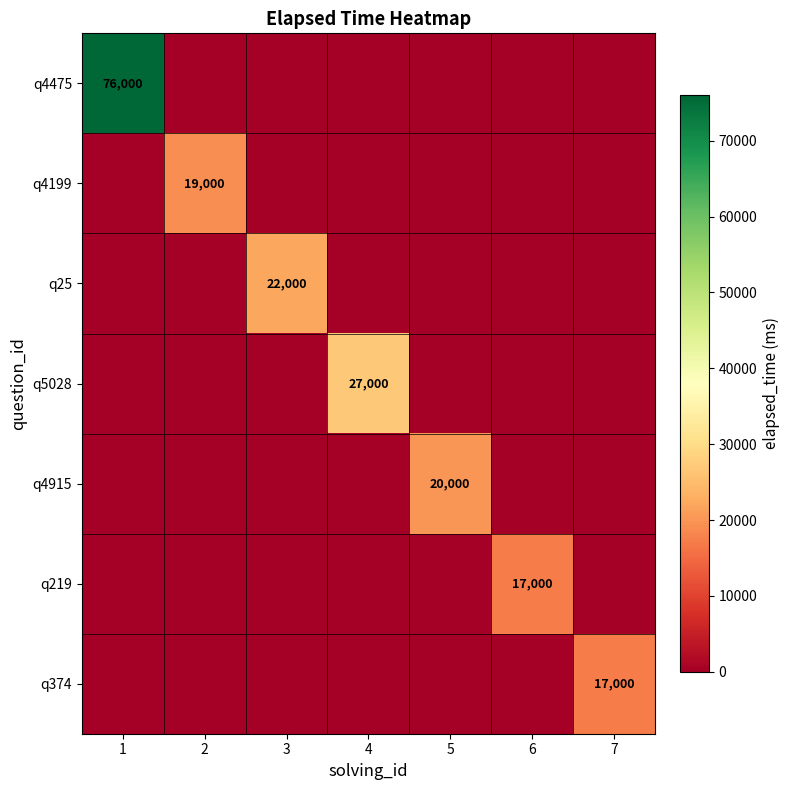

How many values in the q4199 series exceed 0?

1